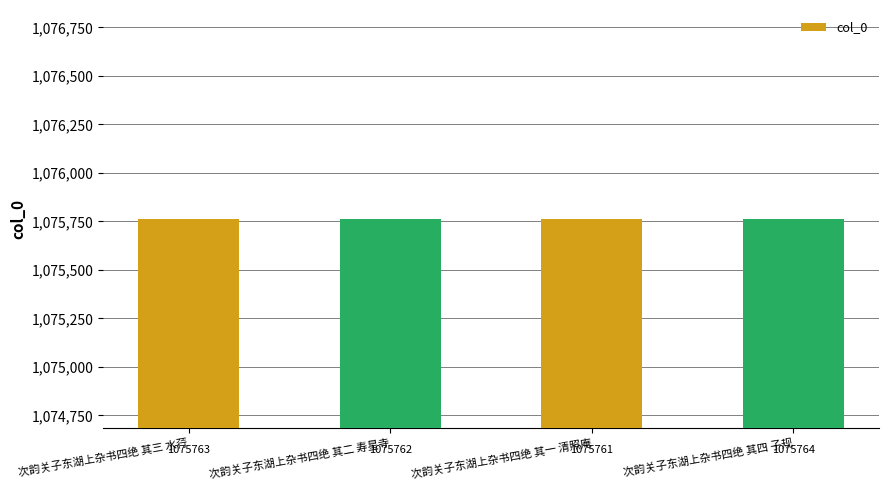

What is the approximate value at 次韵关子东湖上杂书四绝 其一 清照庵?

1075761